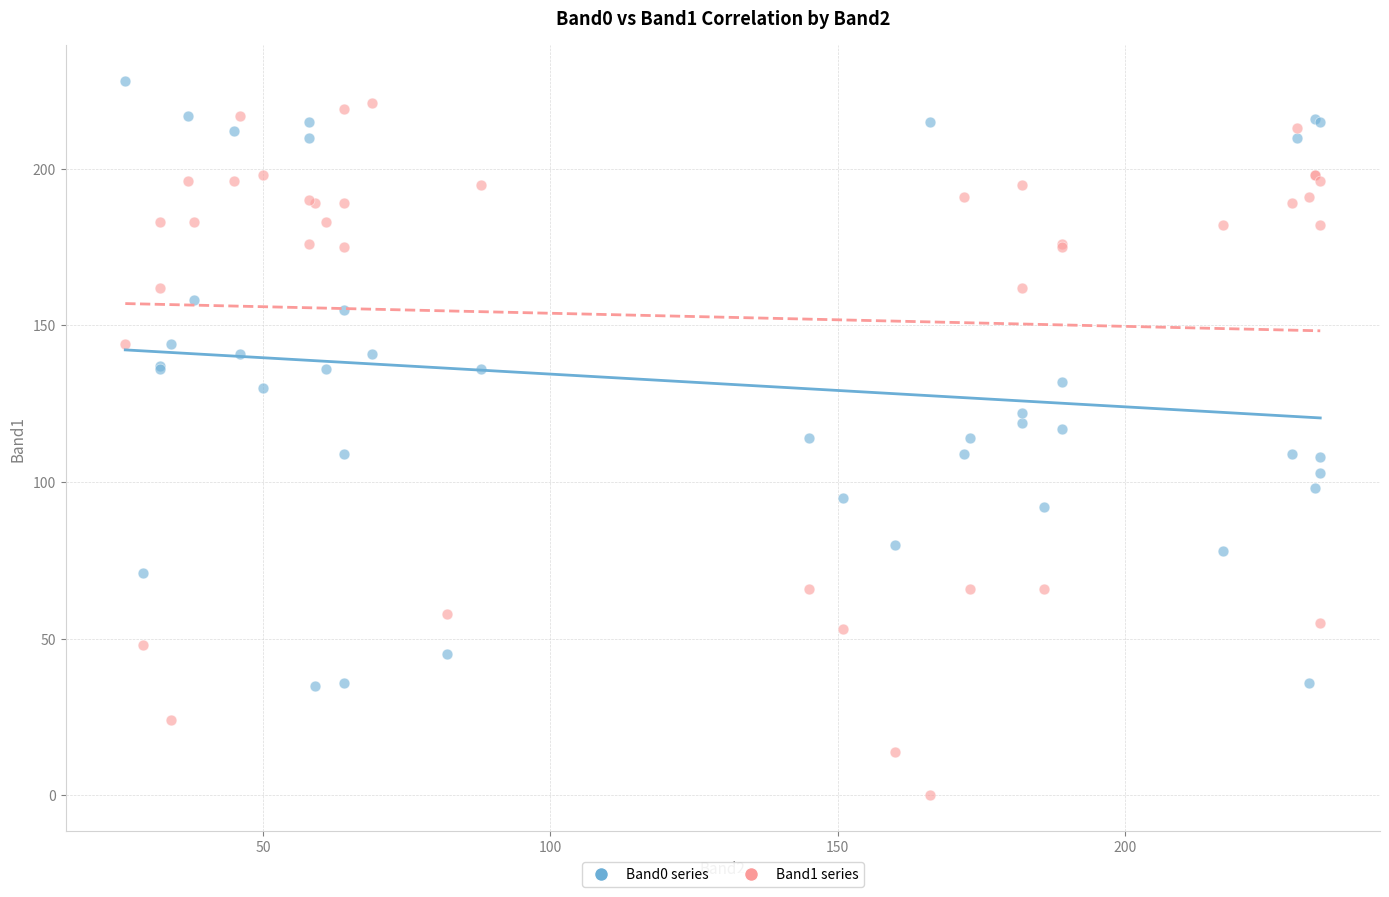

Which series has the largest Y range (max minus min)?

Band1 series